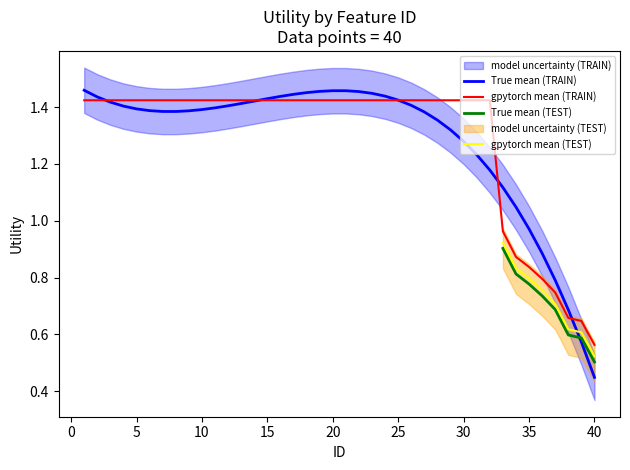

At which label is gpytorch mean (TRAIN) closest to 0?

40